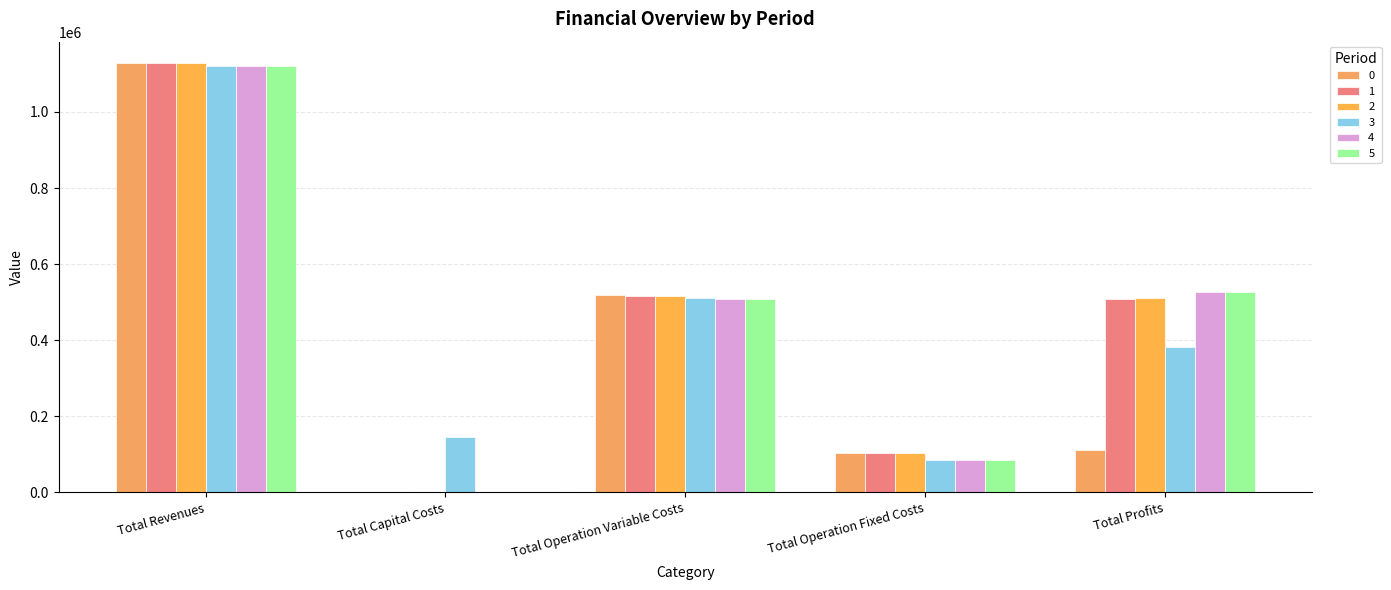

Are the bars grouped side by side (vs. stacked)?

Yes